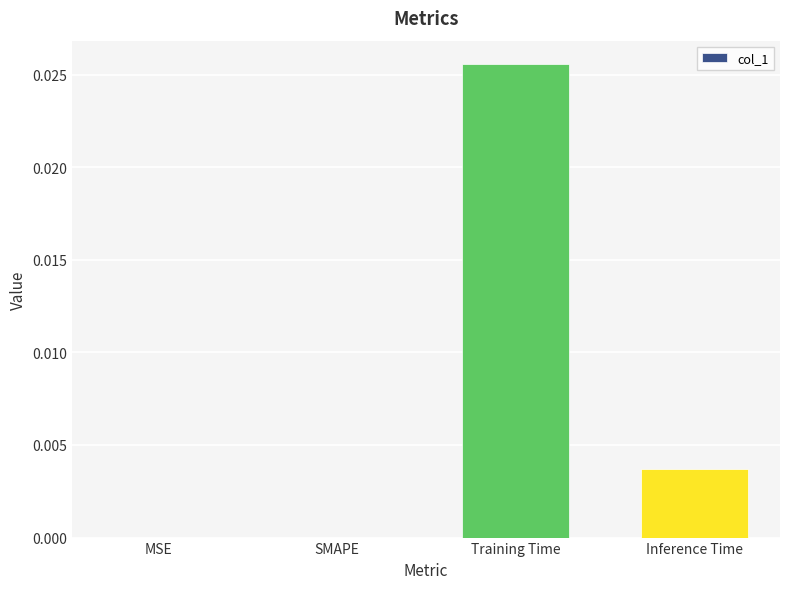

The value at SMAPE is 0.0. True or false?

True